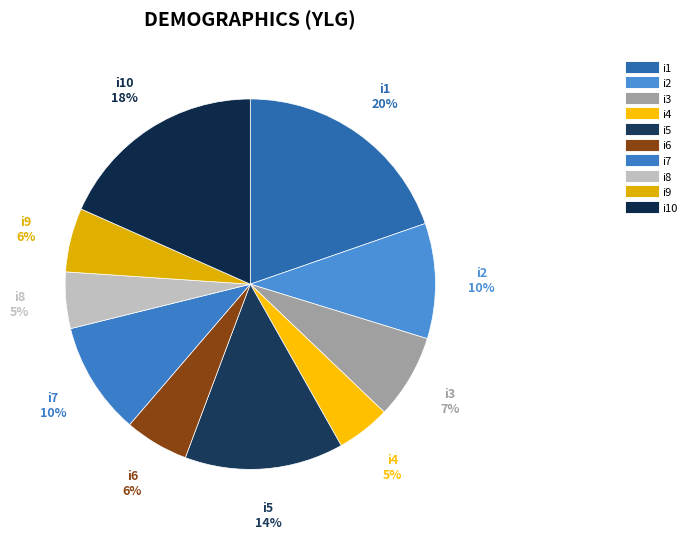

Which category has the smallest portion of the pie?

i4